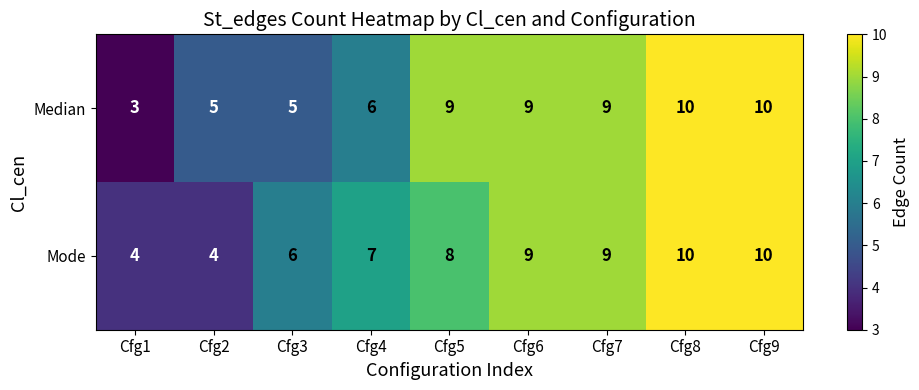

The Median series shows 9 at Cfg4. True or false?

False